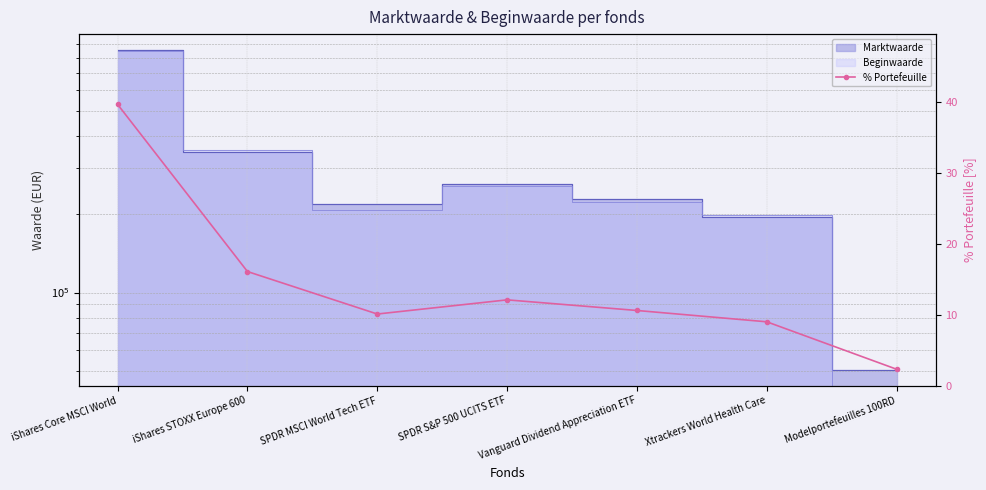

What is the difference between the maximum and minimum values?

37.4